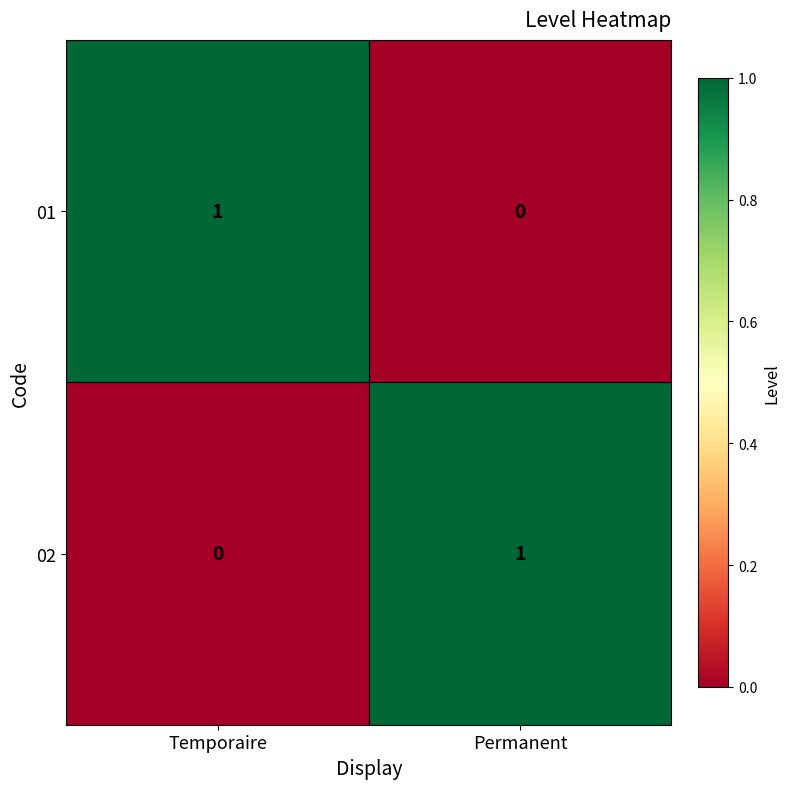

Reading left to right, transcribe all the data shown in this chart.

01: Temporaire=1	Permanent=0
02: Temporaire=0	Permanent=1